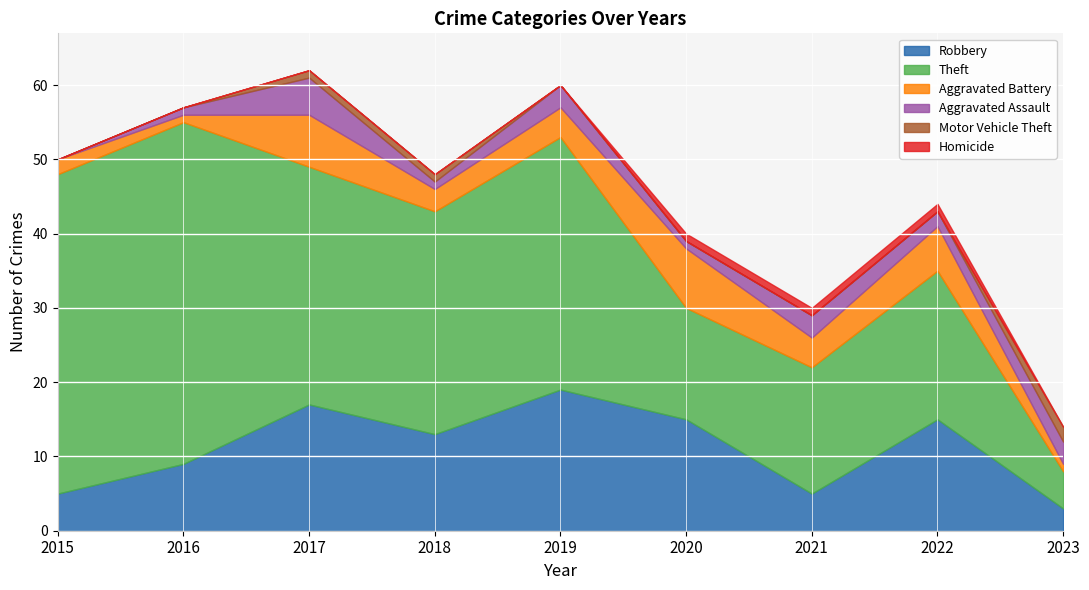

What is the minimum value for Robbery?

3